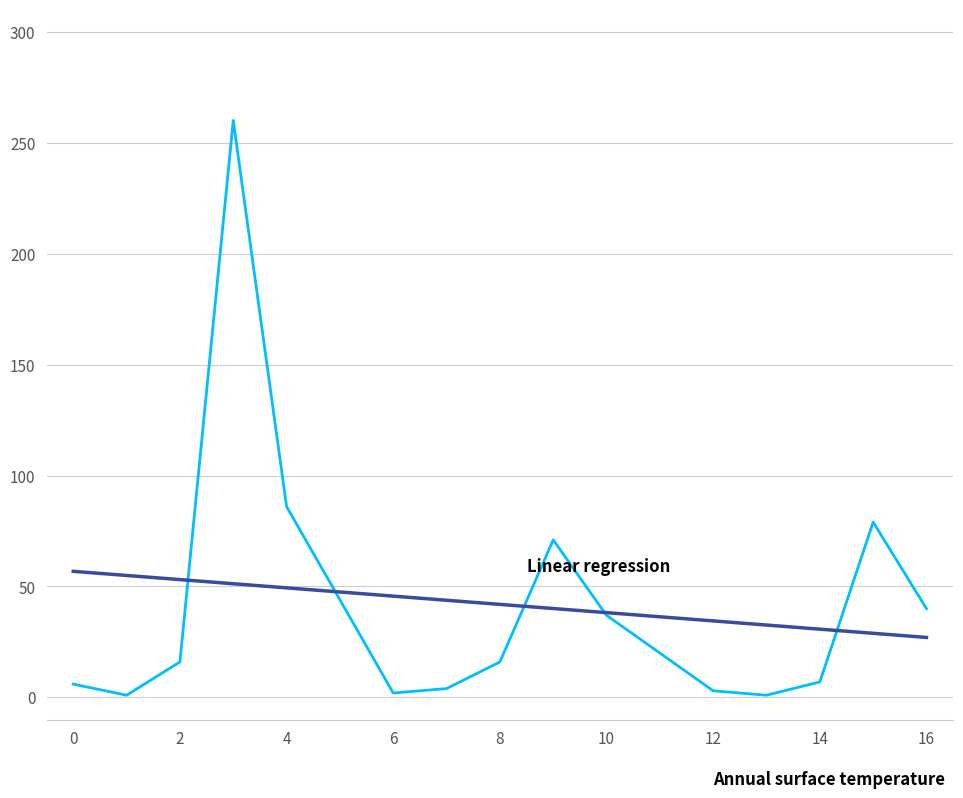

What is the greatest value displayed?

260.0